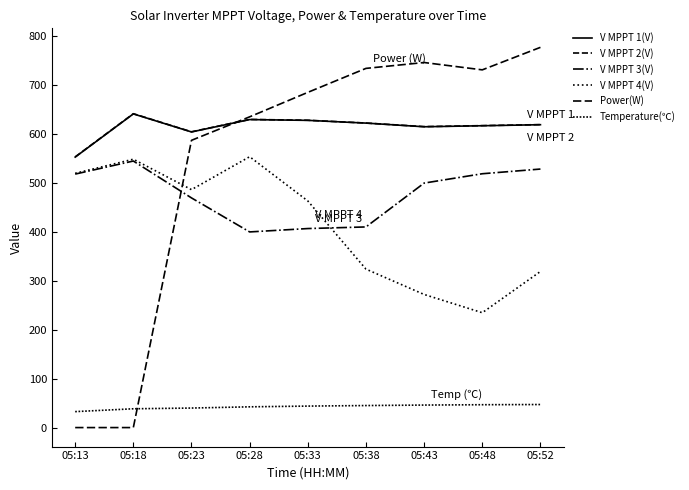

How many interior local valleys does the V MPPT 4(V) series have?

2